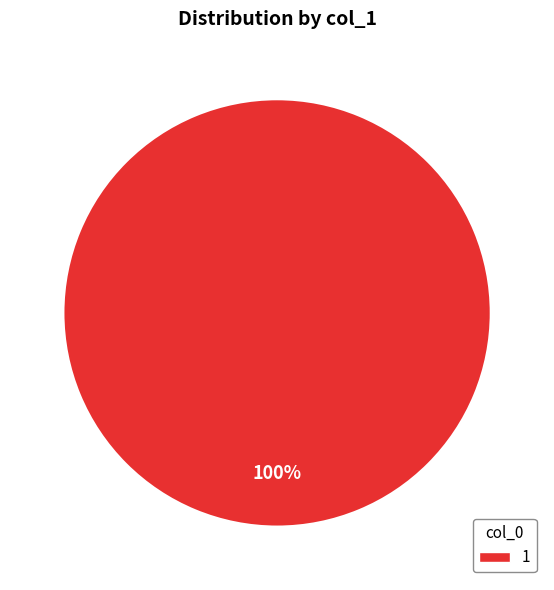

What percentage is the 1 slice, to the nearest percent?

100%